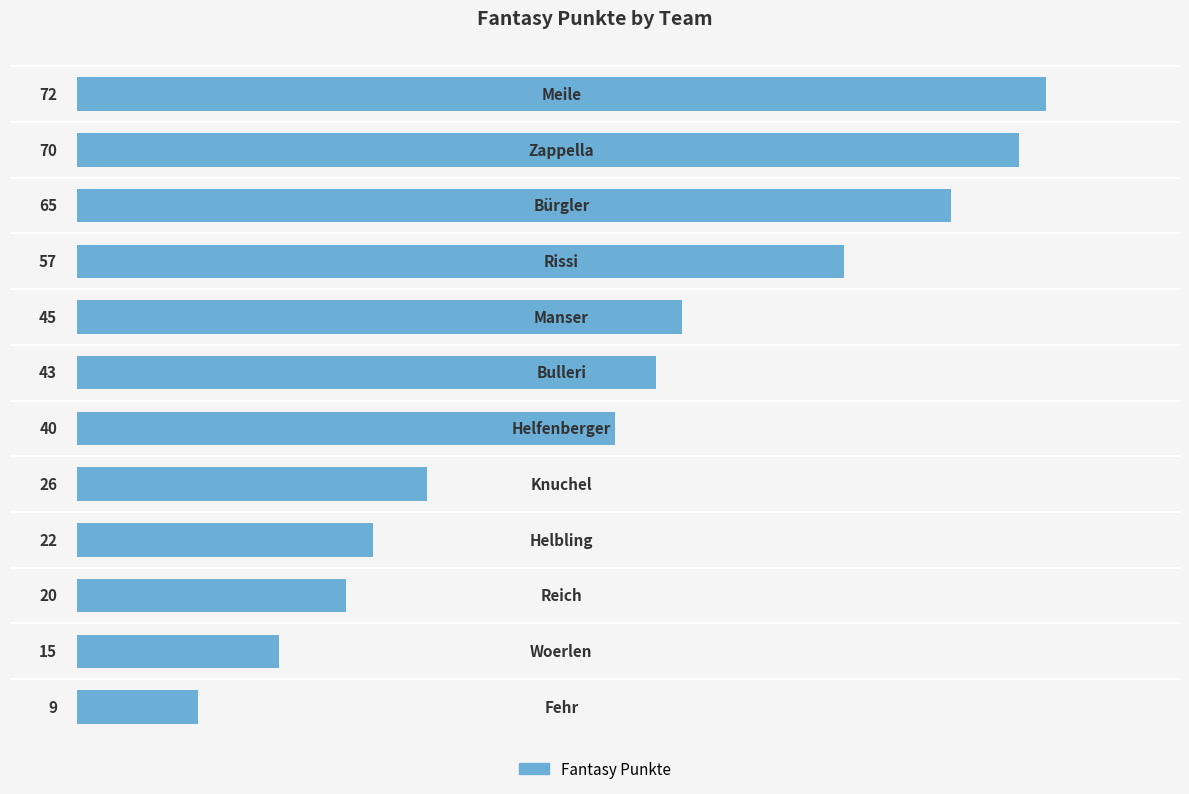

What is the value of the 9th bar from the top?

22